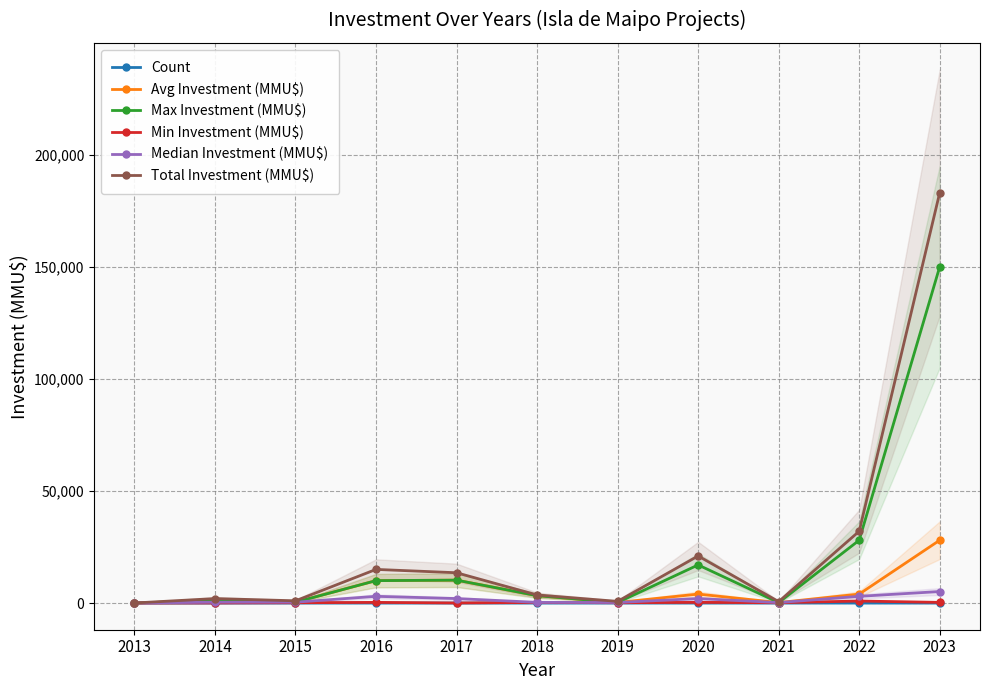

Reading left to right, list all the values displayed in this chart.

Count: 3	4	5	6	4	3	5	7	6	4	3
Avg Investment (MMU$): 25	1050	380	10000	10213	3300	250	4000	211	4000	28024
Max Investment (MMU$): 25	1050	380	10000	10213	3300	250	17000	211	28024	150000
Min Investment (MMU$): 25	40	143	295	37	263	150	306	143	900	295
Median Investment (MMU$): 25	380	380	3000	2000	306	250	2000	211	3000	5134
Total Investment (MMU$): 25	2000	1000	15000	13513	3600	750	21000	633	32024	183024